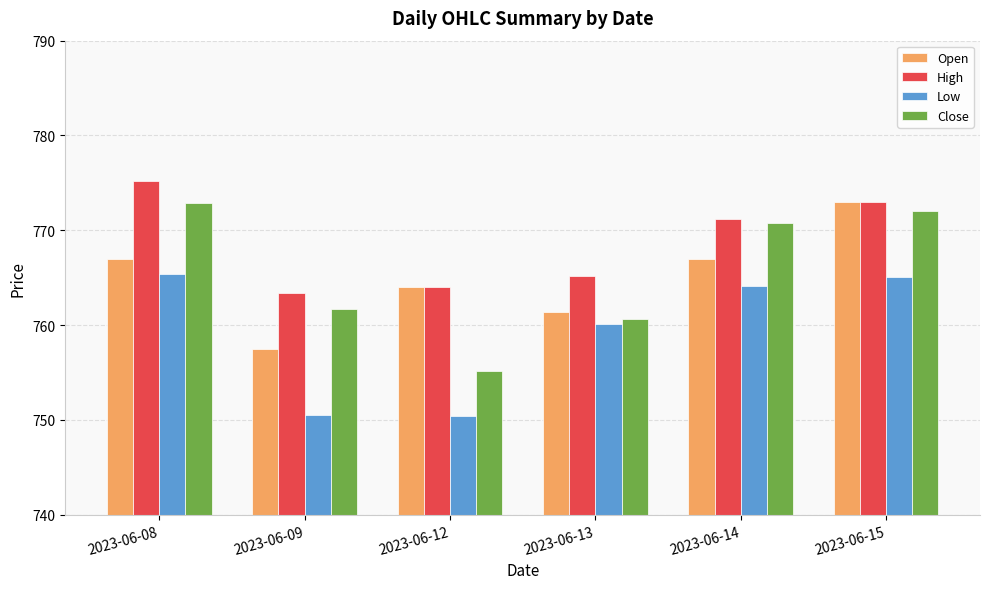

Are the bars horizontal?

No